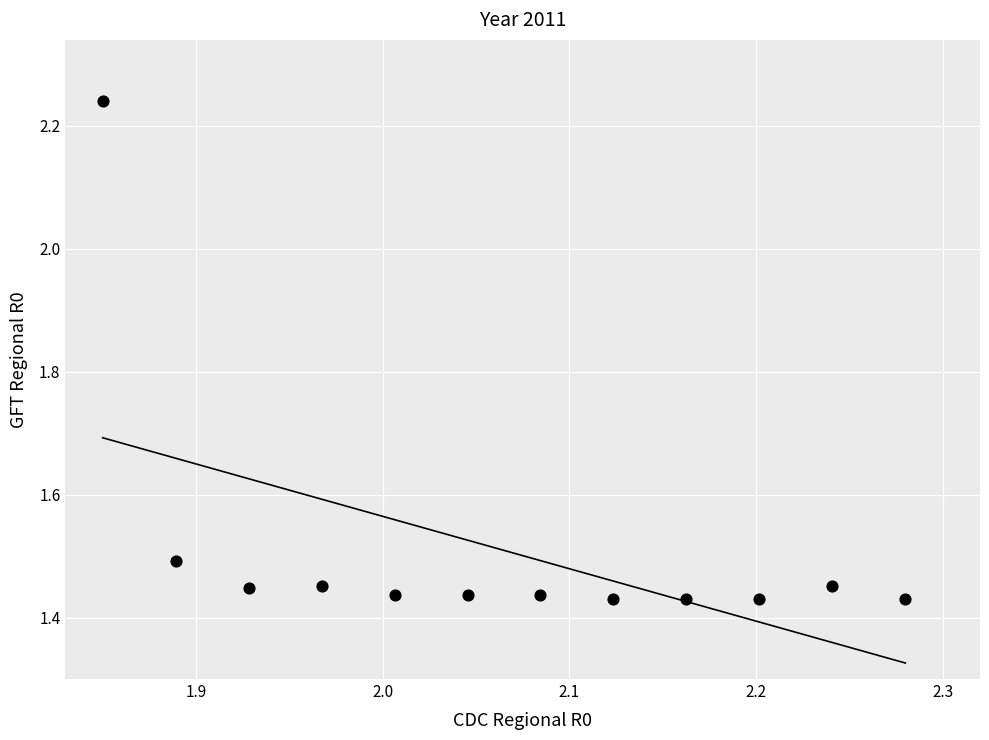

What is the average X value?

2.1